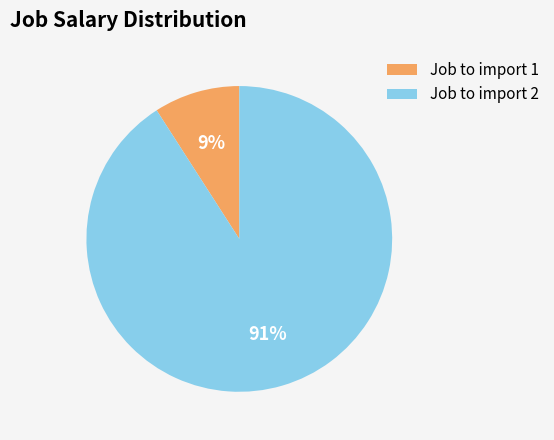

To the nearest percent, what is the average slice percentage?

50%